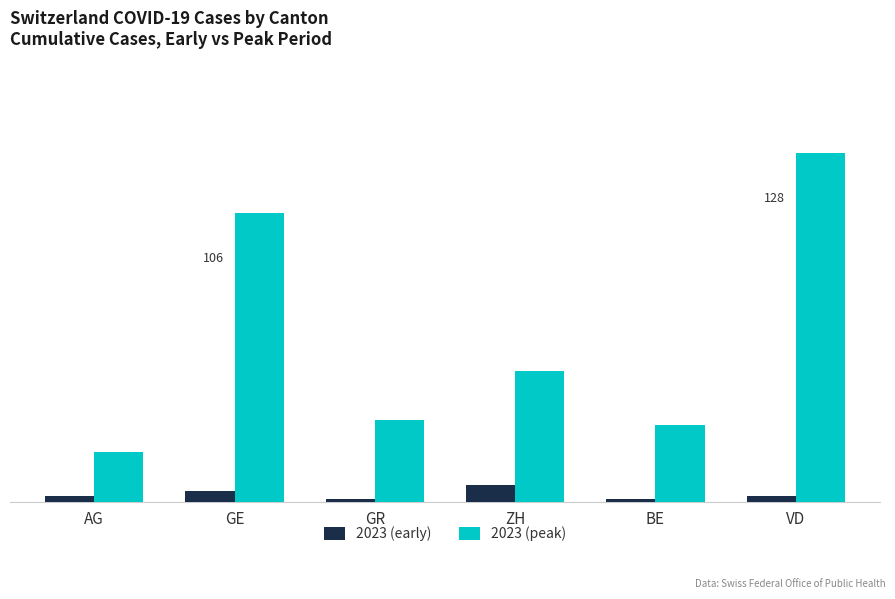

Which category has the highest value in the 2023 (early) series?

ZH